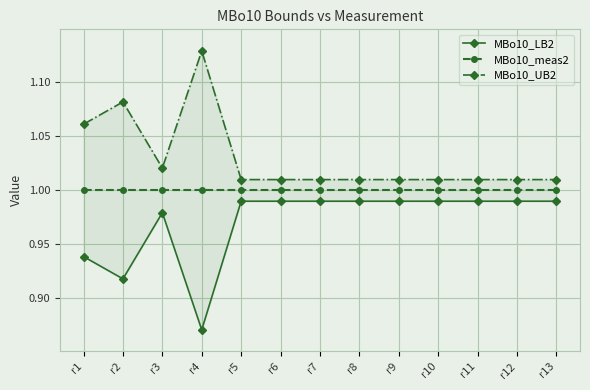

What are all the series names shown in the legend?

MBo10_LB2, MBo10_meas2, MBo10_UB2